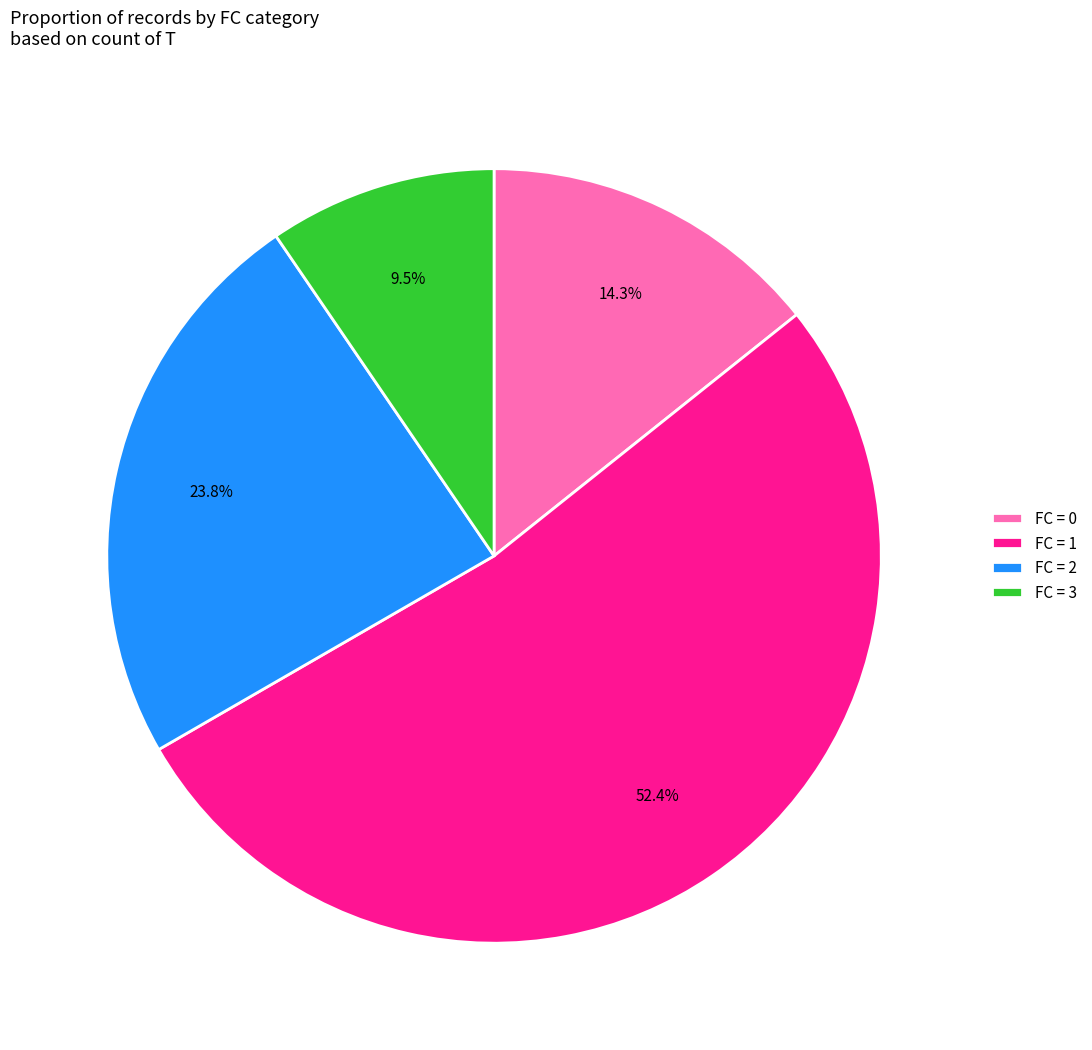

To the nearest percent, what is the average slice percentage?

25%